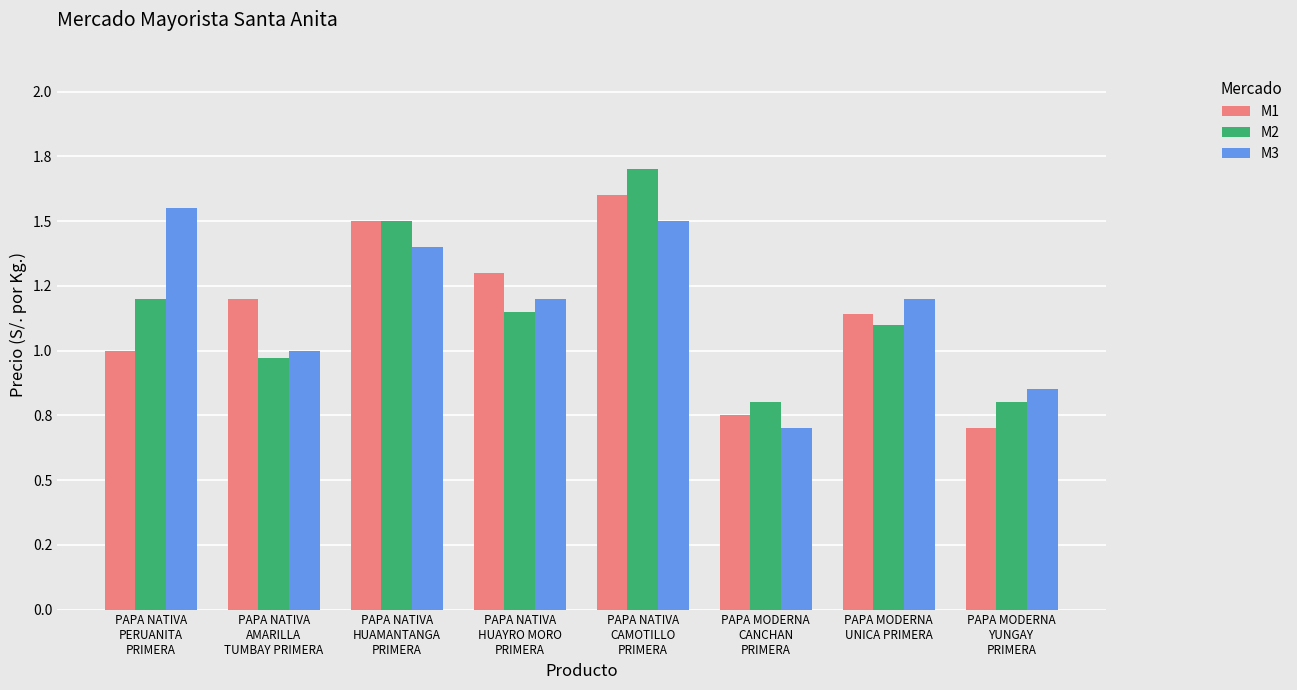

What is the label of the 3rd bar from the left?

PAPA NATIVA
HUAMANTANGA
PRIMERA